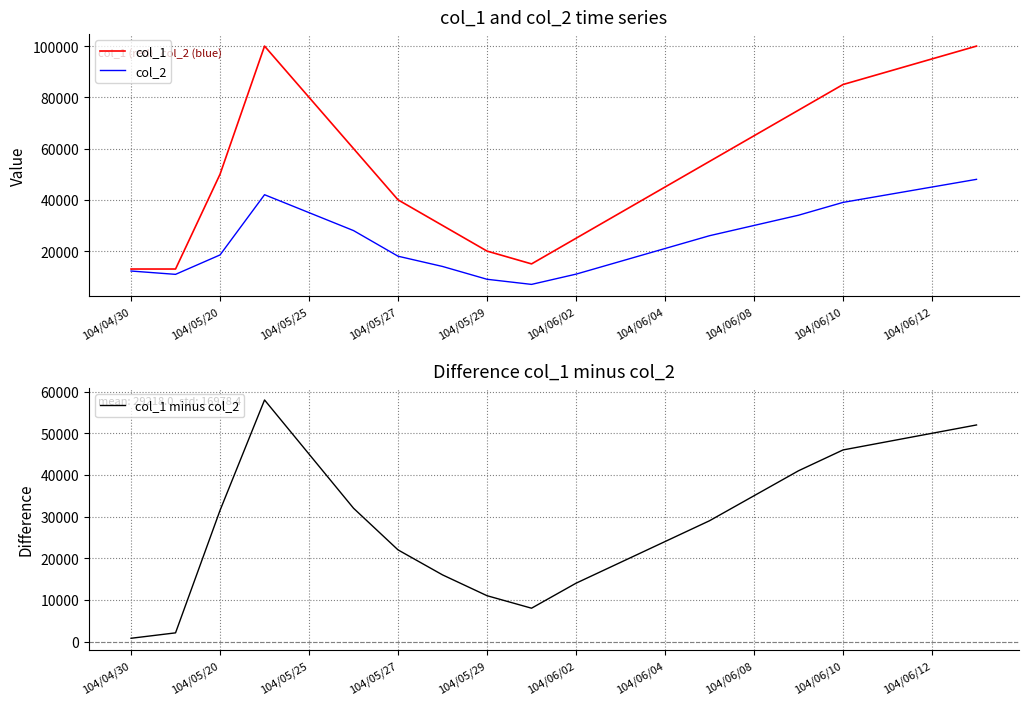

What is the difference between the second highest and minimum values in the col_2 series?

38000